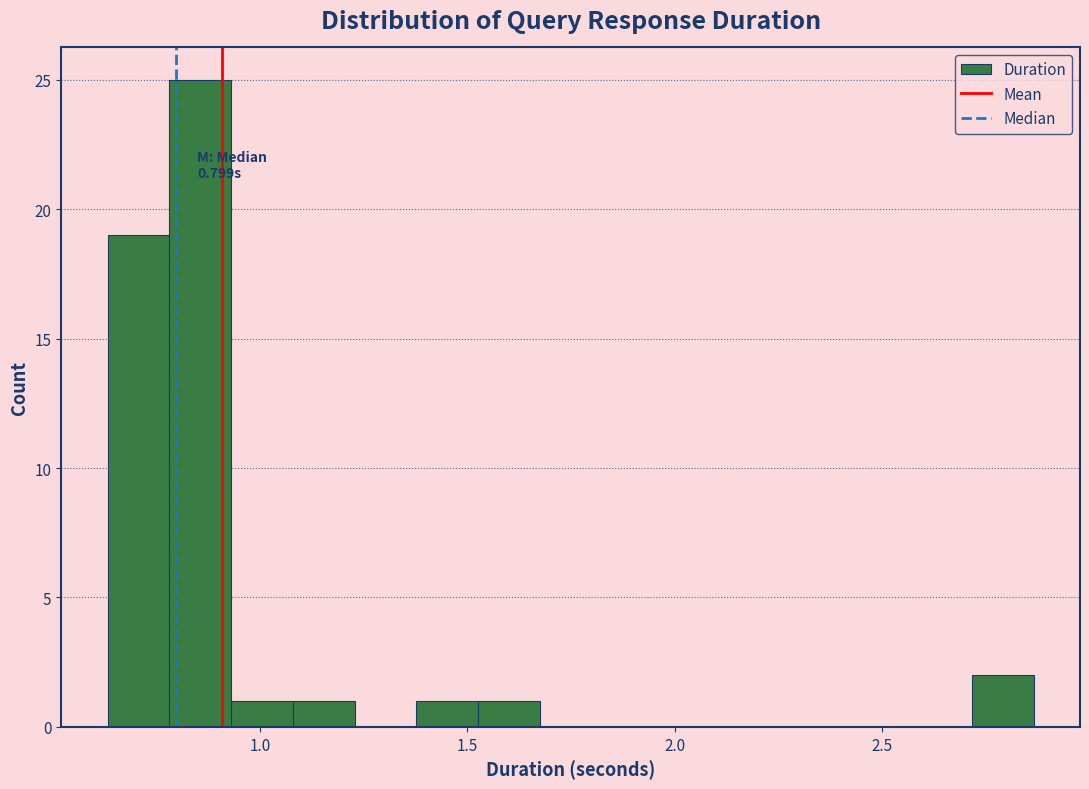

Around what value on the x-axis is the tallest bar? Give the approximate position of its centre, as read against the axis.

0.85